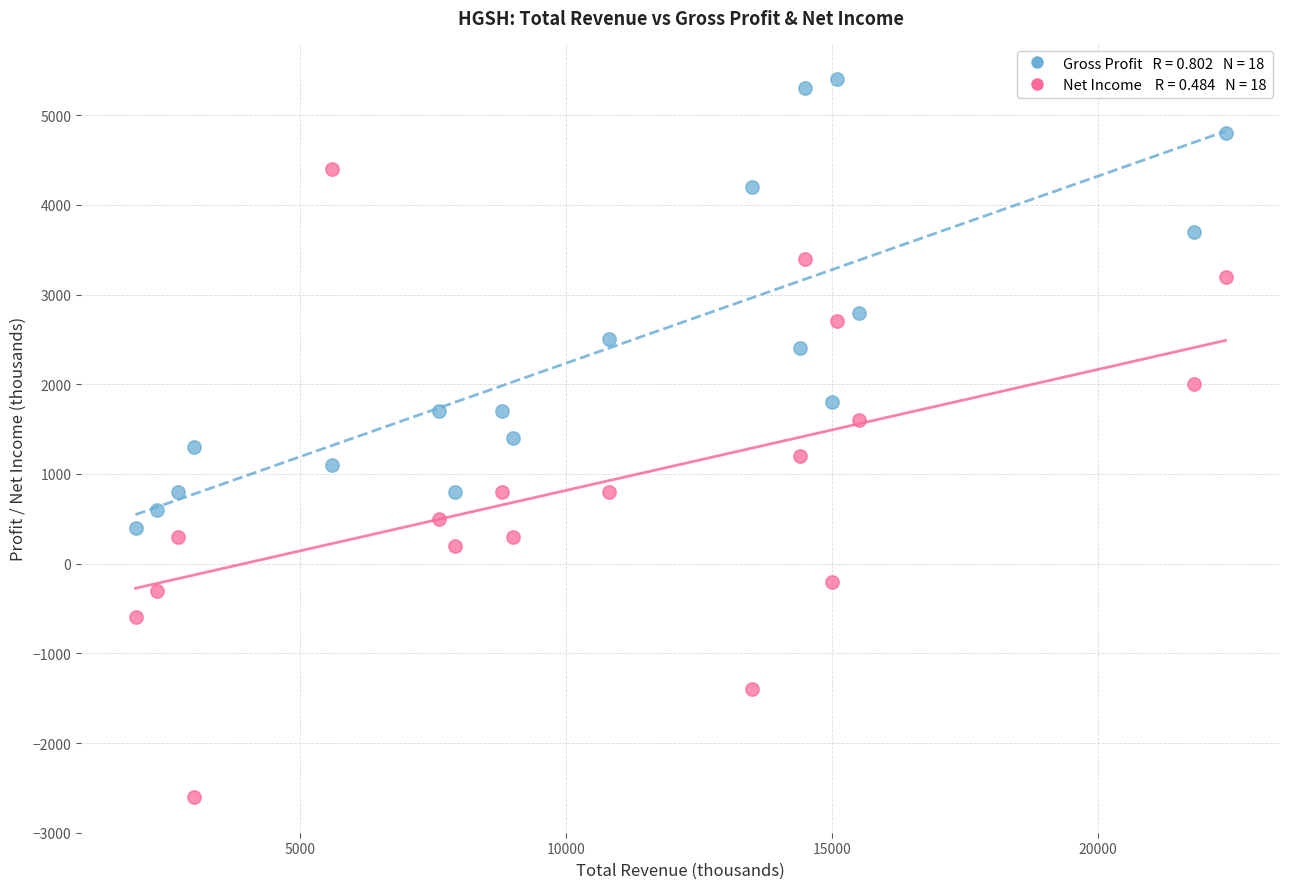

Across all data points, what is the range of Y values (max minus min)?

8000